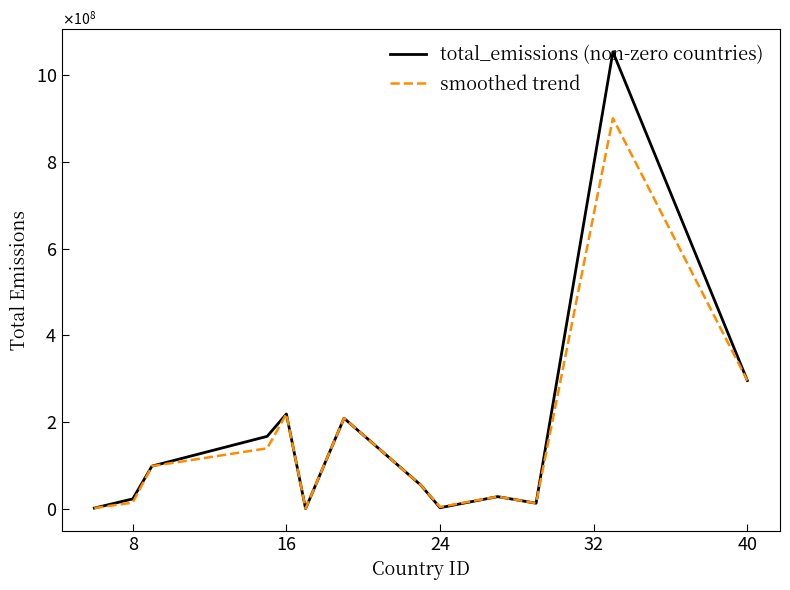

What are all the series names shown in the legend?

total_emissions (non-zero countries), smoothed trend